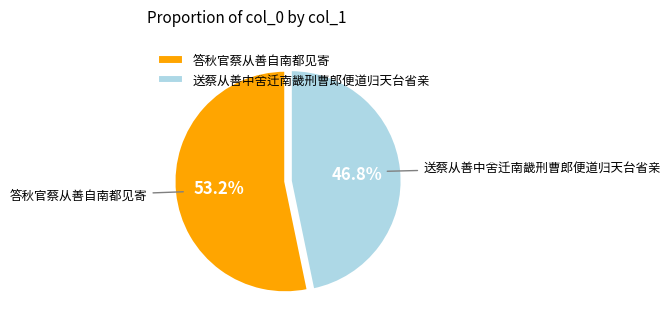

To the nearest percent, what is the combined percentage of 答秋官蔡从善自南都见寄 and 送蔡从善中舍迁南畿刑曹郎便道归天台省亲?

100%